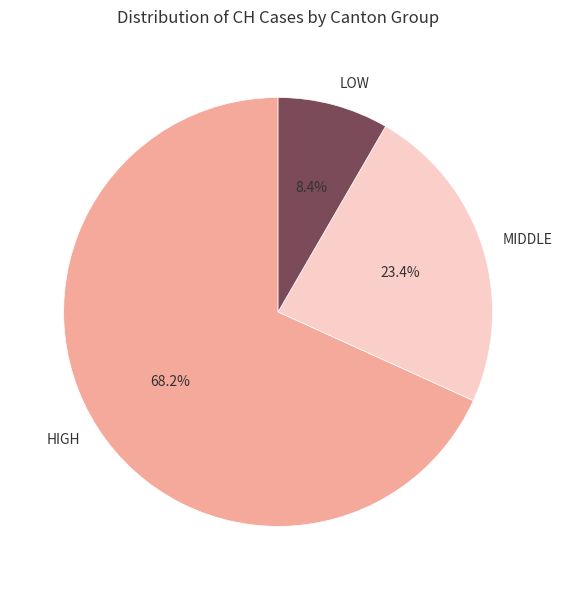

Do MIDDLE and HIGH together represent more than half of the pie?

Yes